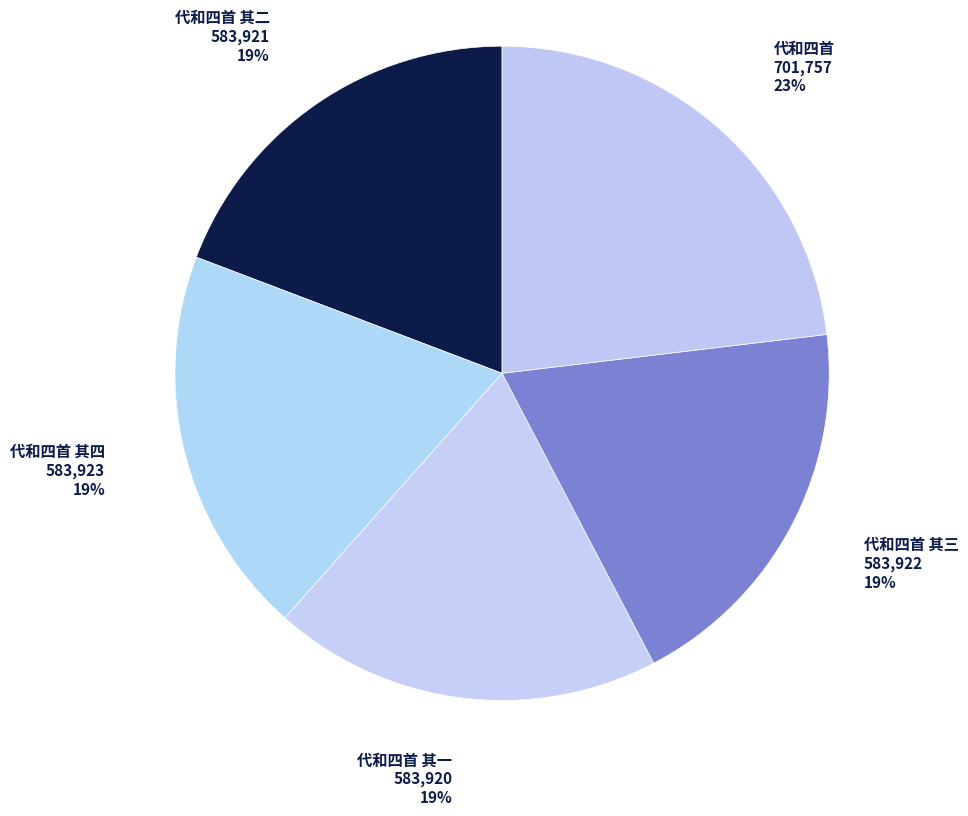

What is the largest slice in the pie chart?

代和四首